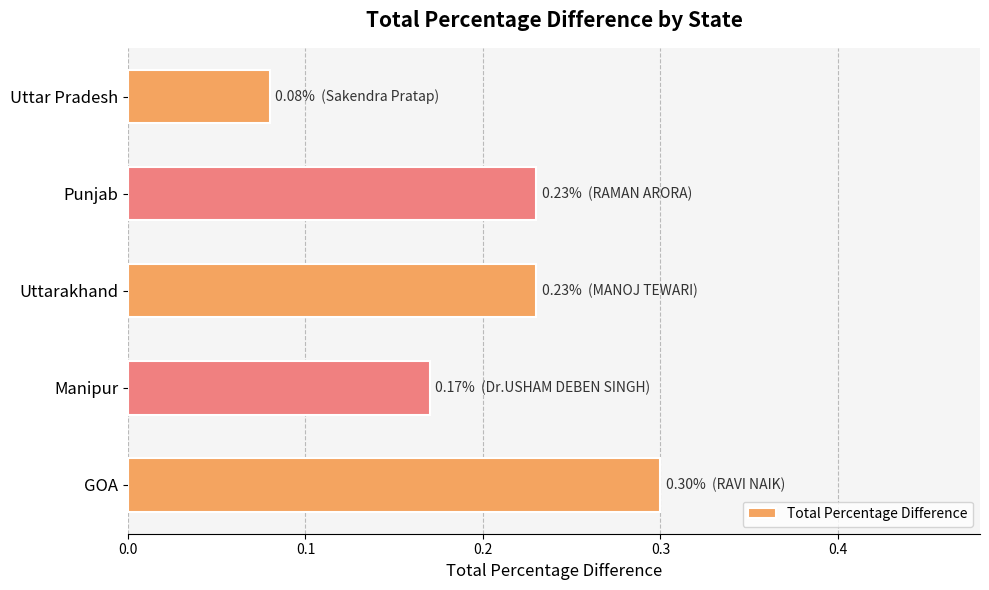

At which label is the value closest to 0?

Uttar Pradesh